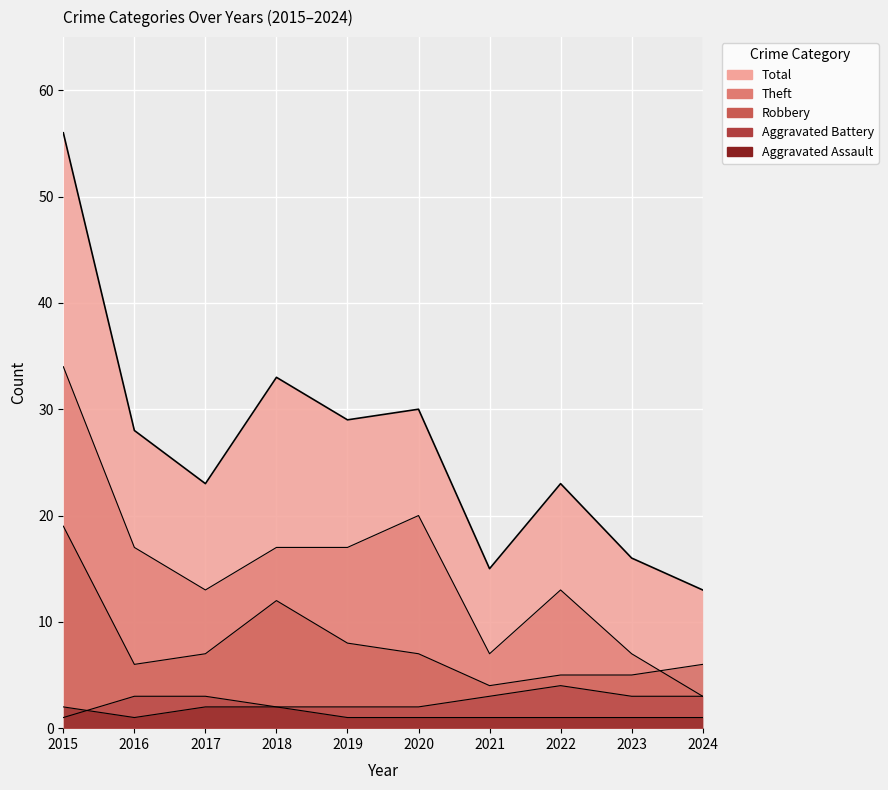

The Theft series shows 7 at 2023. True or false?

True